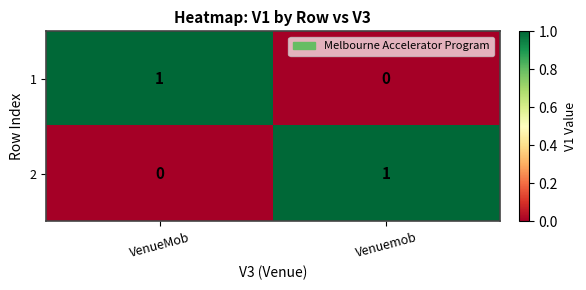

List the labels in order of 2 value, smallest first.

VenueMob, Venuemob